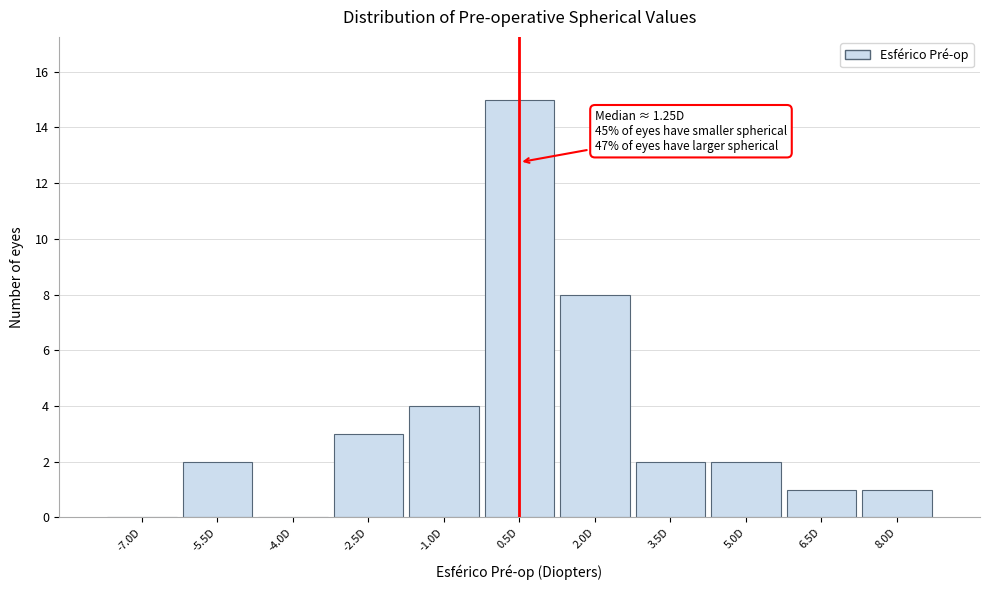

Reading right to left, list all the values displayed in this chart.

8.0D=1	6.5D=1	5.0D=2	3.5D=2	2.0D=8	0.5D=15	-1.0D=4	-2.5D=3	-4.0D=0	-5.5D=2	-7.0D=0